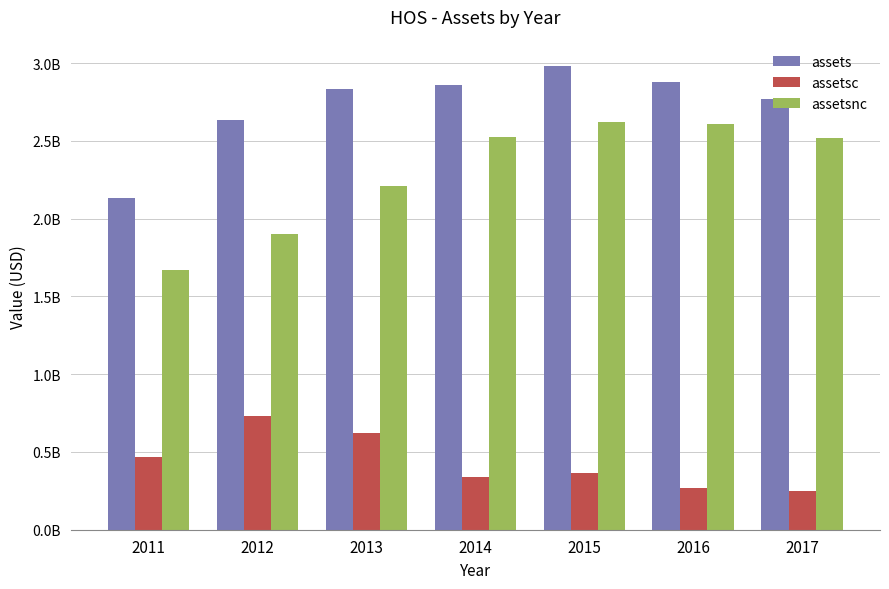

Does the chart contain stacked bars?

No